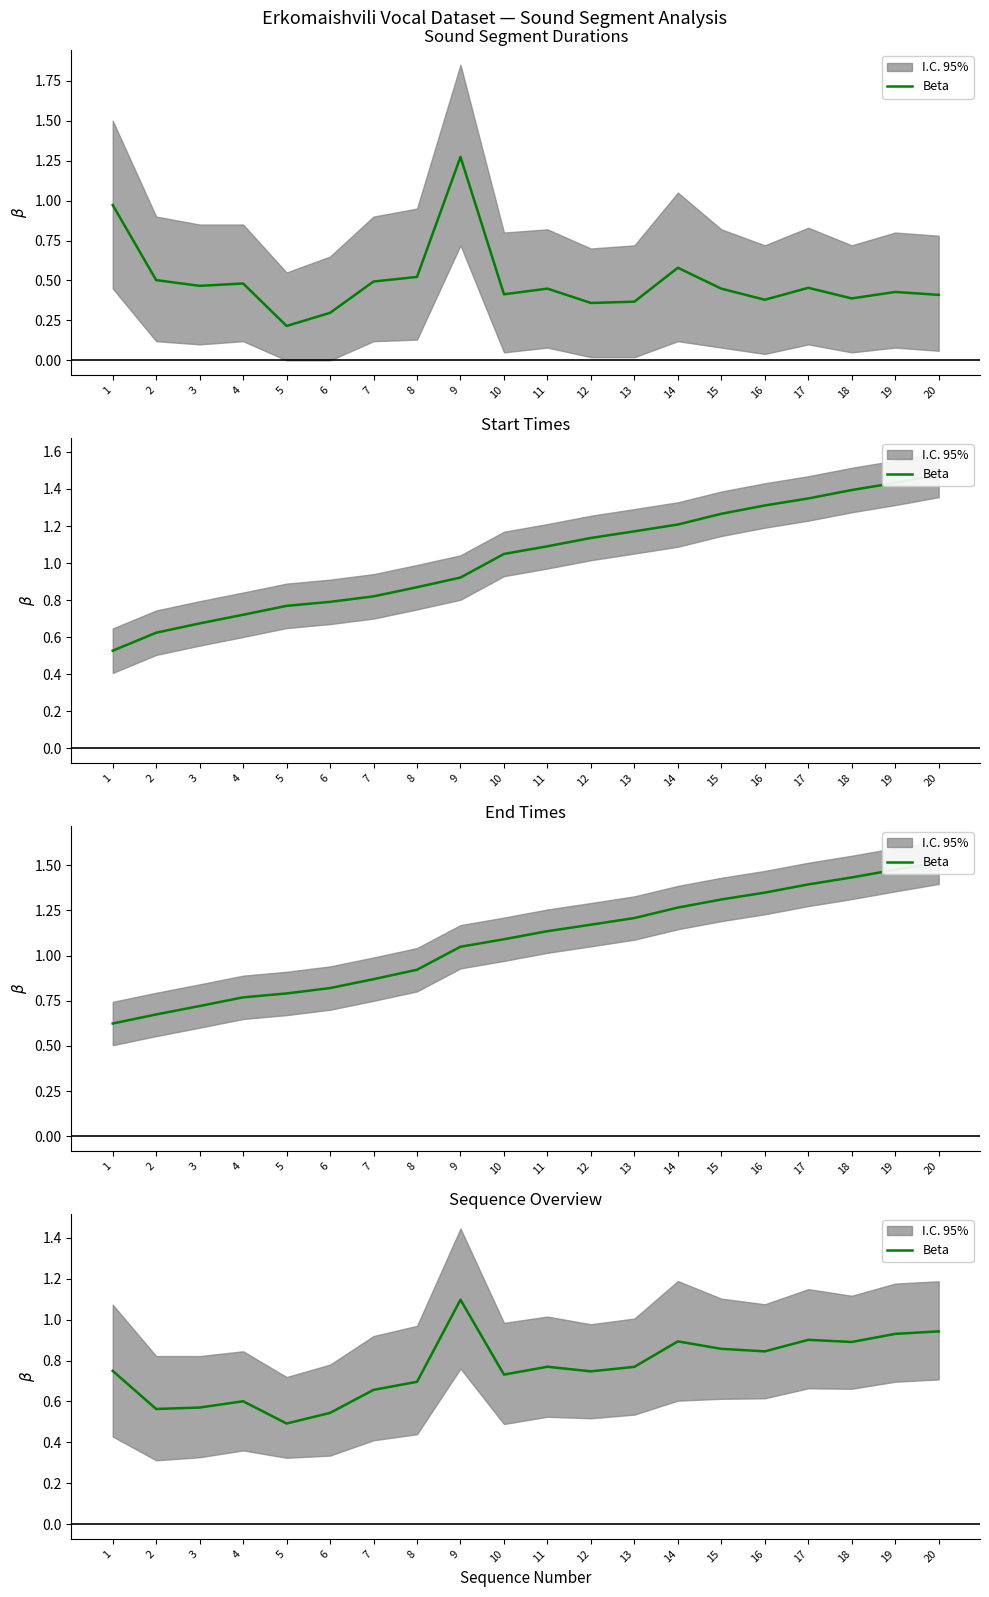

Does the chart have visible grid lines?

No